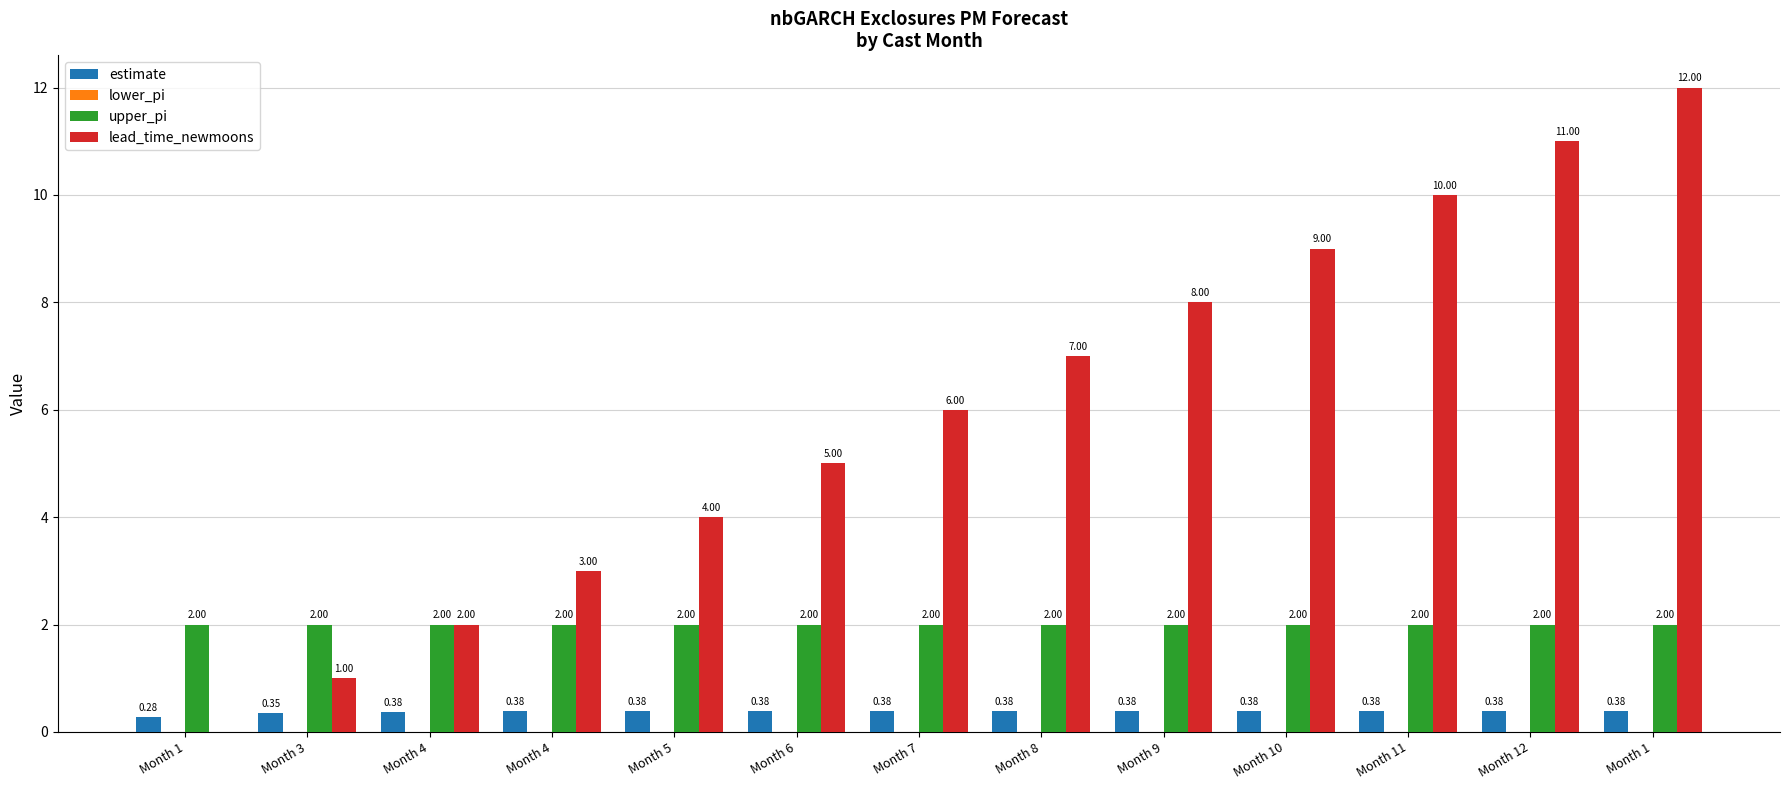

Which category has the lowest value across all series?

Month 1